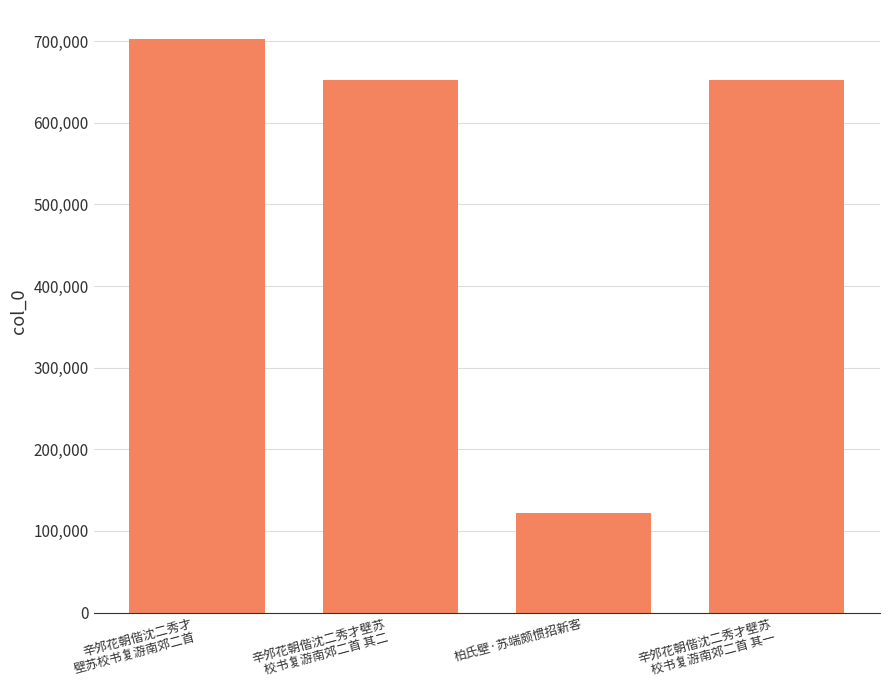

What is the label of the 3rd bar from the left?

柏氏壁·苏端颇惯招新客